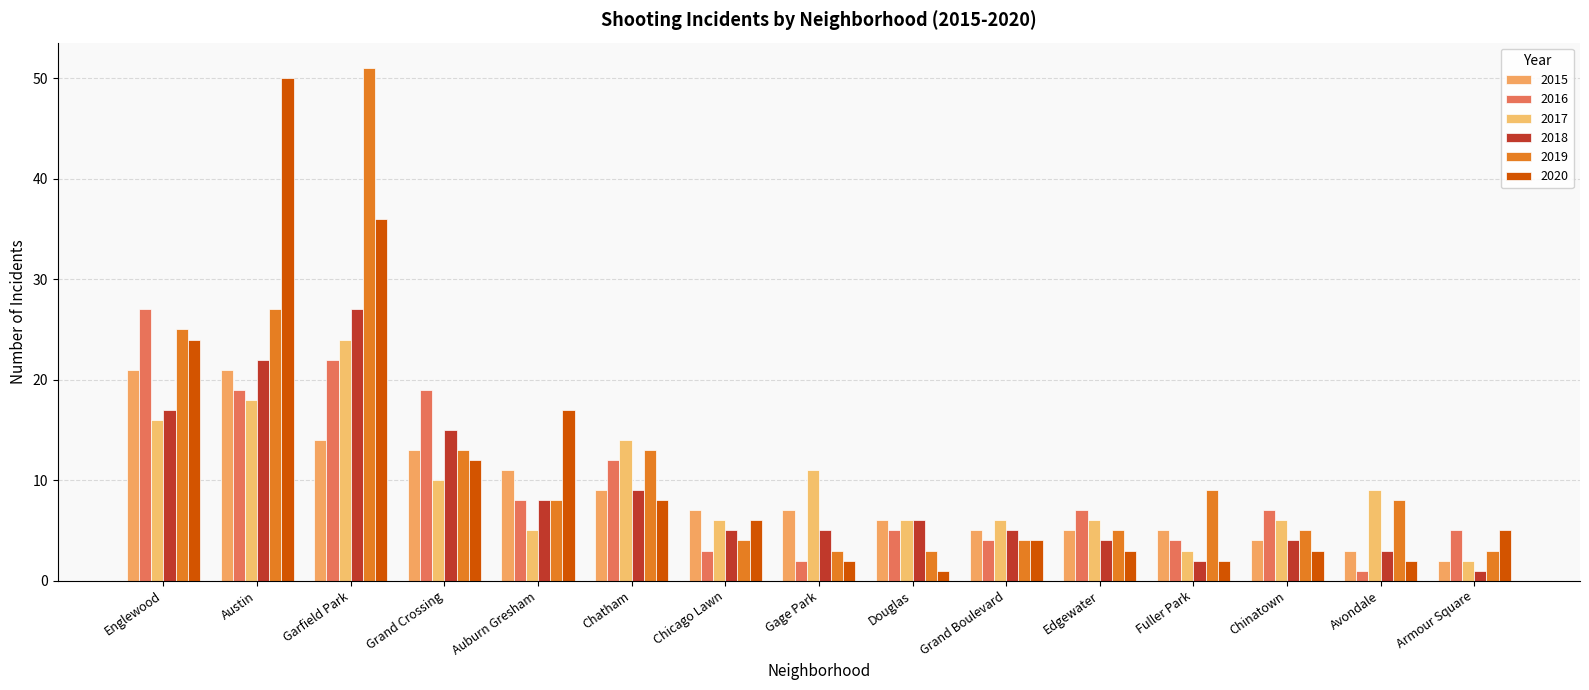

Which series has the widest spread of values?

2020